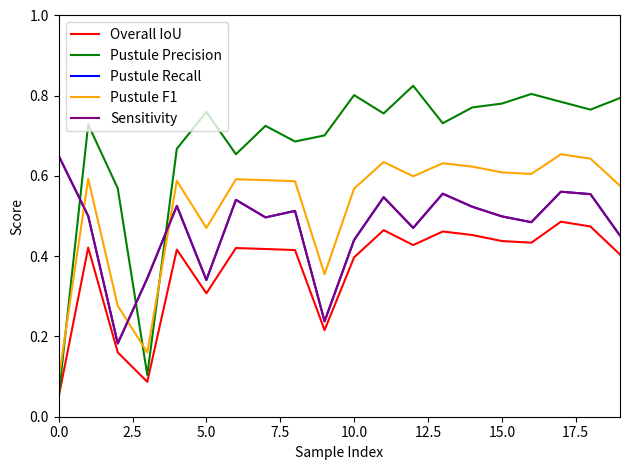

Does the chart have visible grid lines?

No